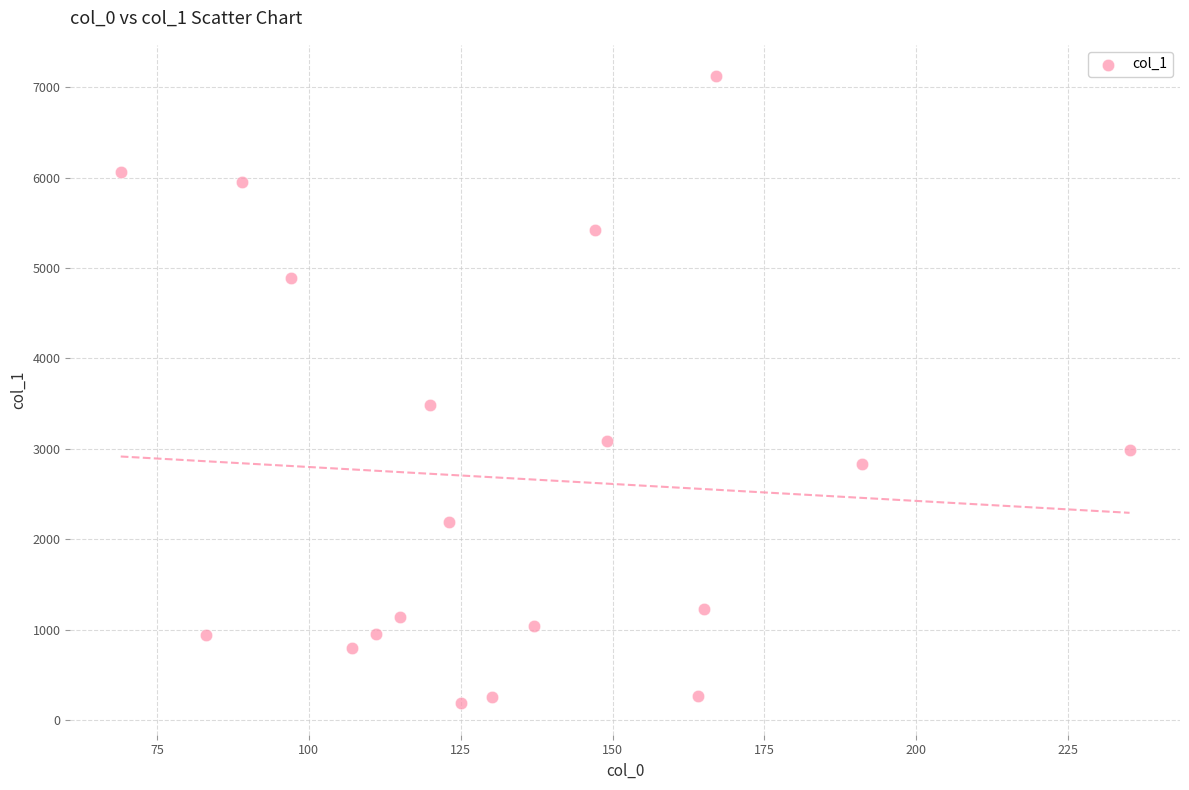

What Y value in the scatter plot is closest to 3652?

3483.1